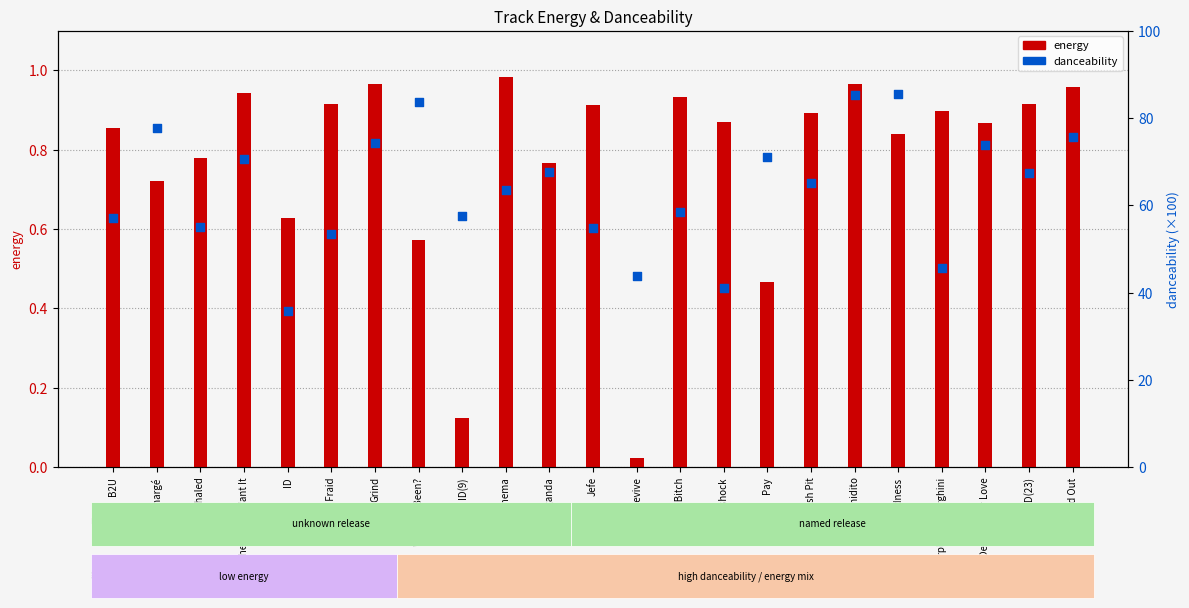

Which series reaches the minimum Y coordinate?

energy